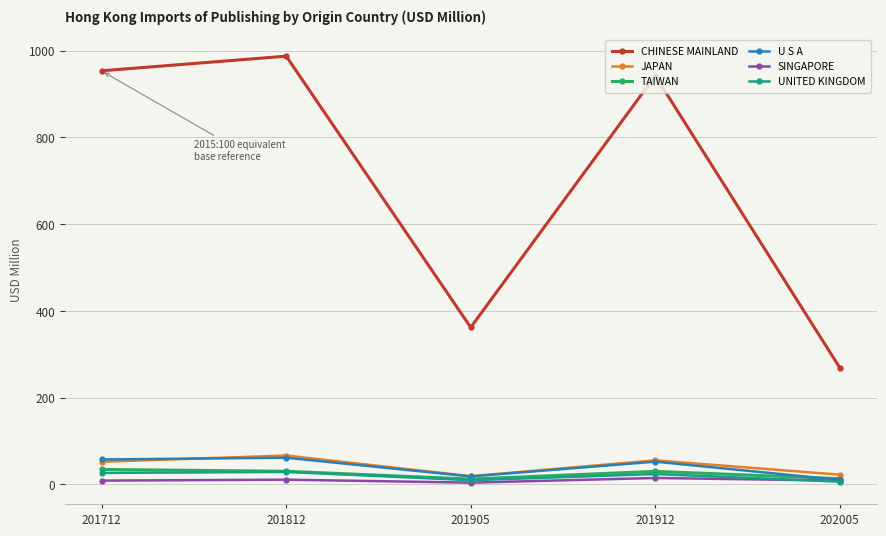

What is the maximum value shown in the chart?

987.2